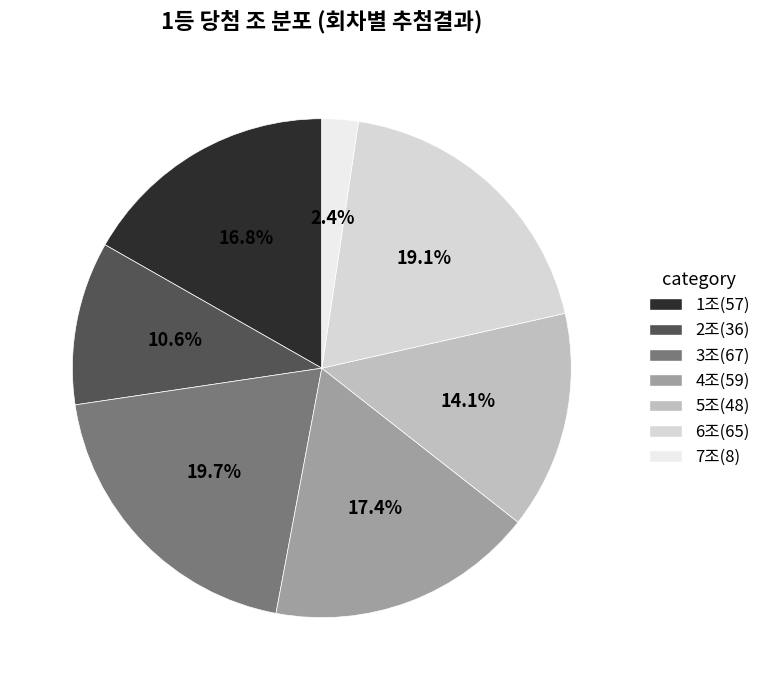

Which category has the smallest portion of the pie?

7조